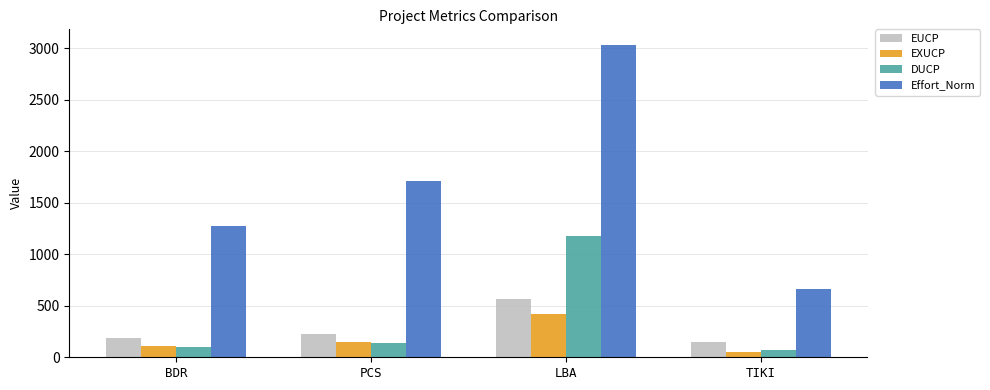

Is the value of EUCP at LBA greater than the value of DUCP at BDR?

Yes